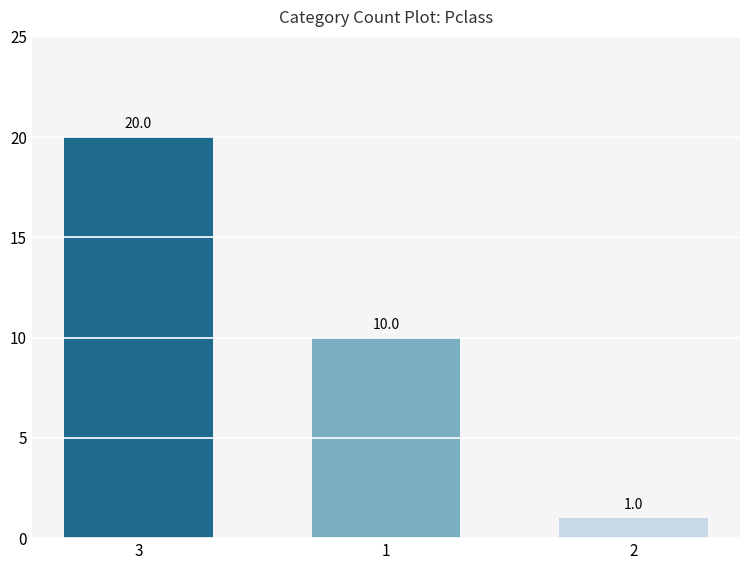

True or false: the data shows 1 at 2.

True